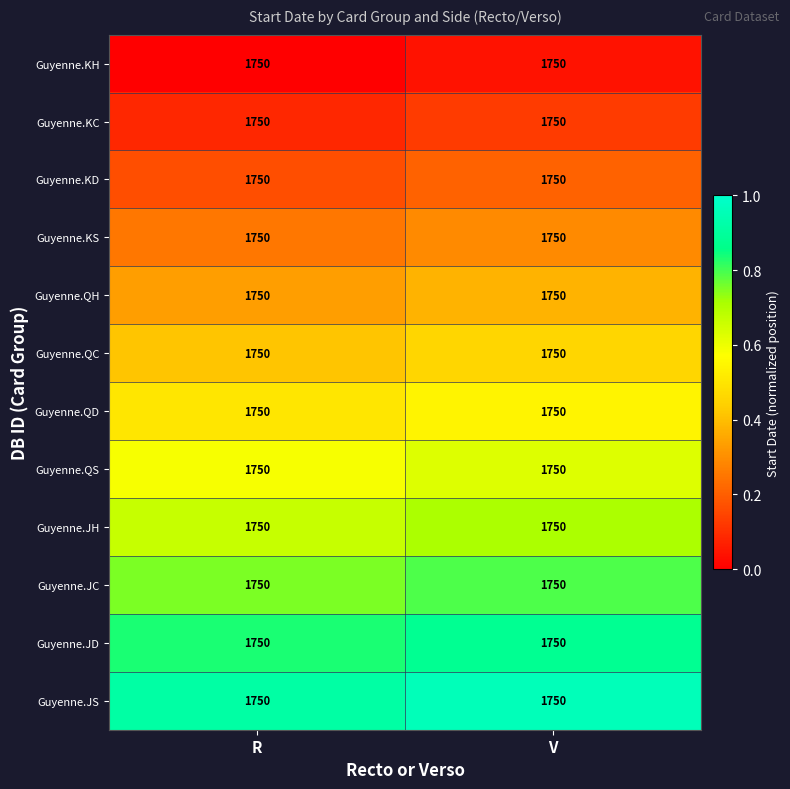

Reading left to right, extract all data points from this chart.

Guyenne.KH: R=1750.0	V=1750.0
Guyenne.KC: R=1750.0	V=1750.0
Guyenne.KD: R=1750.0	V=1750.0
Guyenne.KS: R=1750.0	V=1750.0
Guyenne.QH: R=1750.0	V=1750.0
Guyenne.QC: R=1750.0	V=1750.0
Guyenne.QD: R=1750.0	V=1750.0
Guyenne.QS: R=1750.0	V=1750.0
Guyenne.JH: R=1750.0	V=1750.0
Guyenne.JC: R=1750.0	V=1750.0
Guyenne.JD: R=1750.0	V=1750.0
Guyenne.JS: R=1750.0	V=1750.0